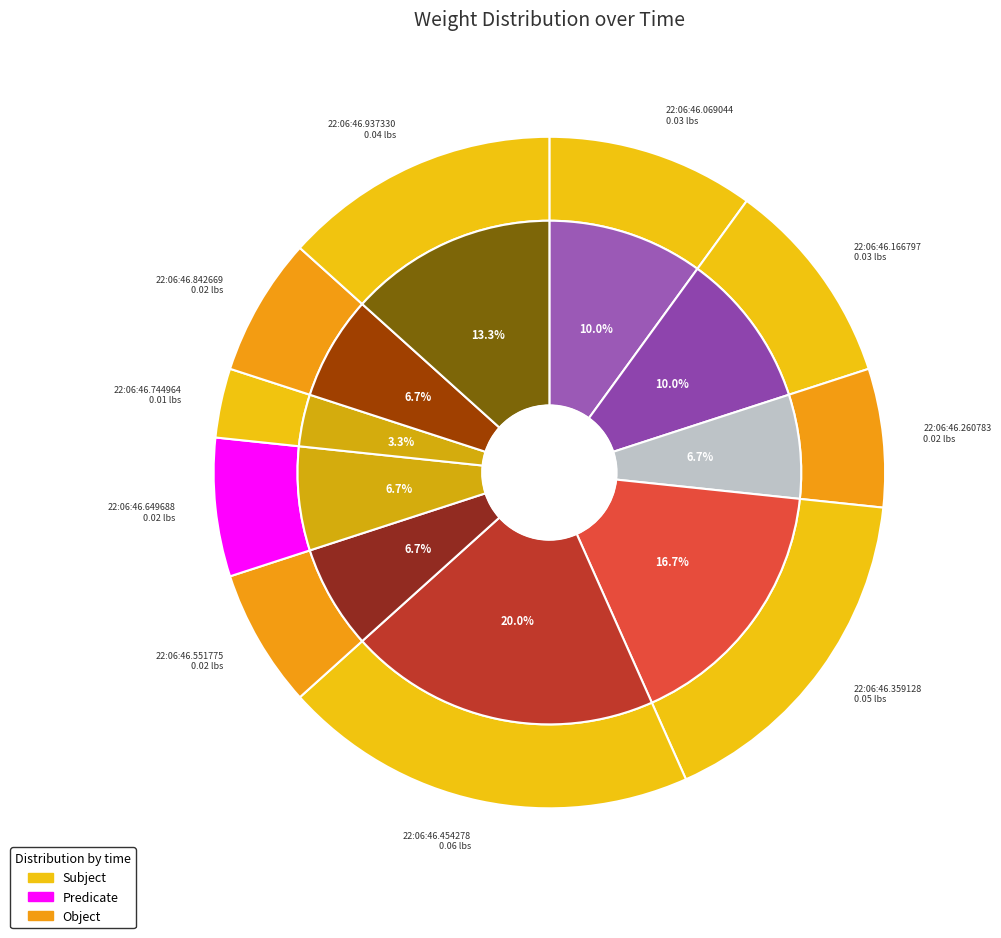

What portion of the pie excludes 22:06:46.454278?

80.0%